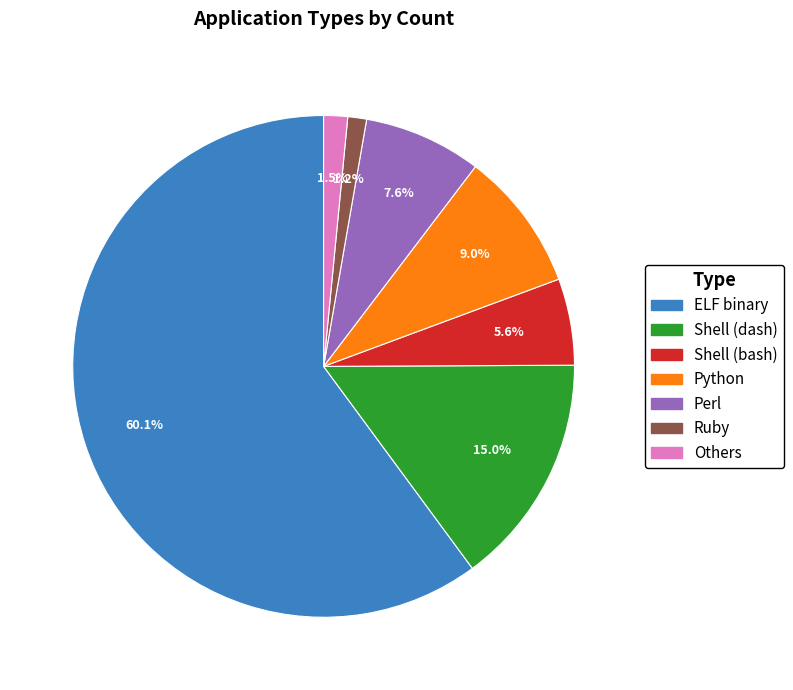

Between Python and ELF binary, which is larger?

ELF binary